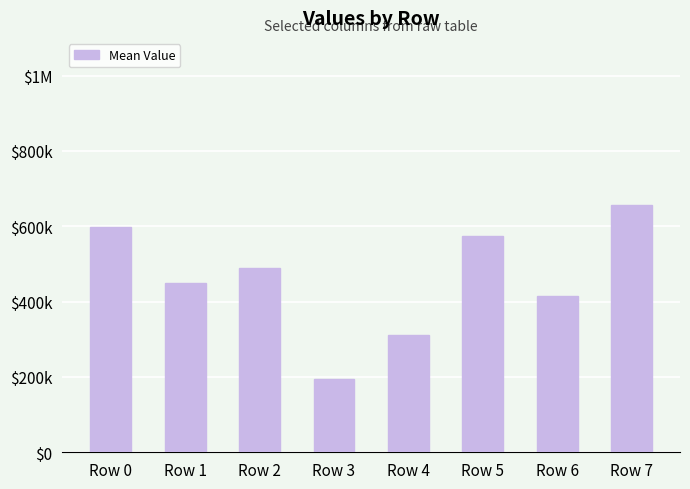

Are the bars horizontal?

No